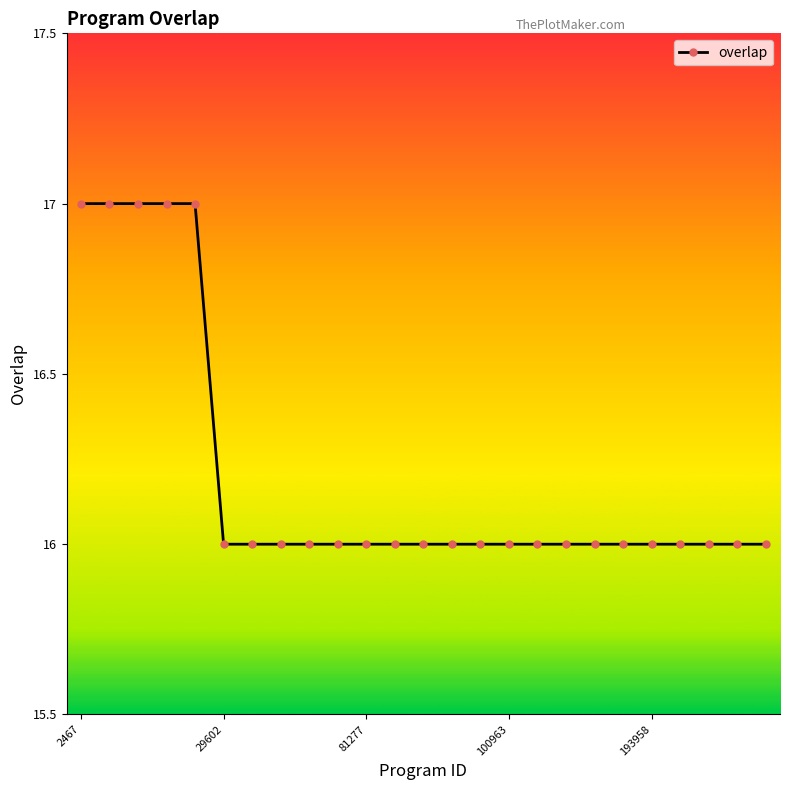

What is the average value?

16